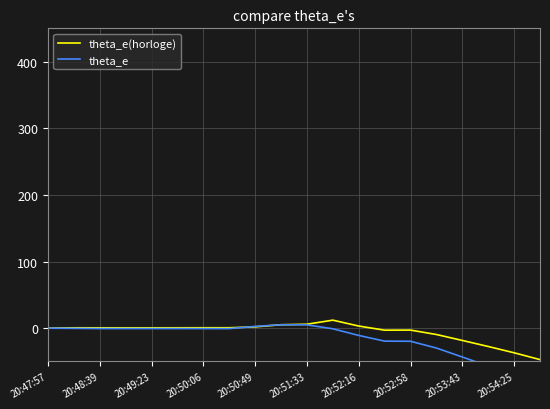

The theta_e(horloge) series shows 2.0 at 20:50:49. True or false?

True